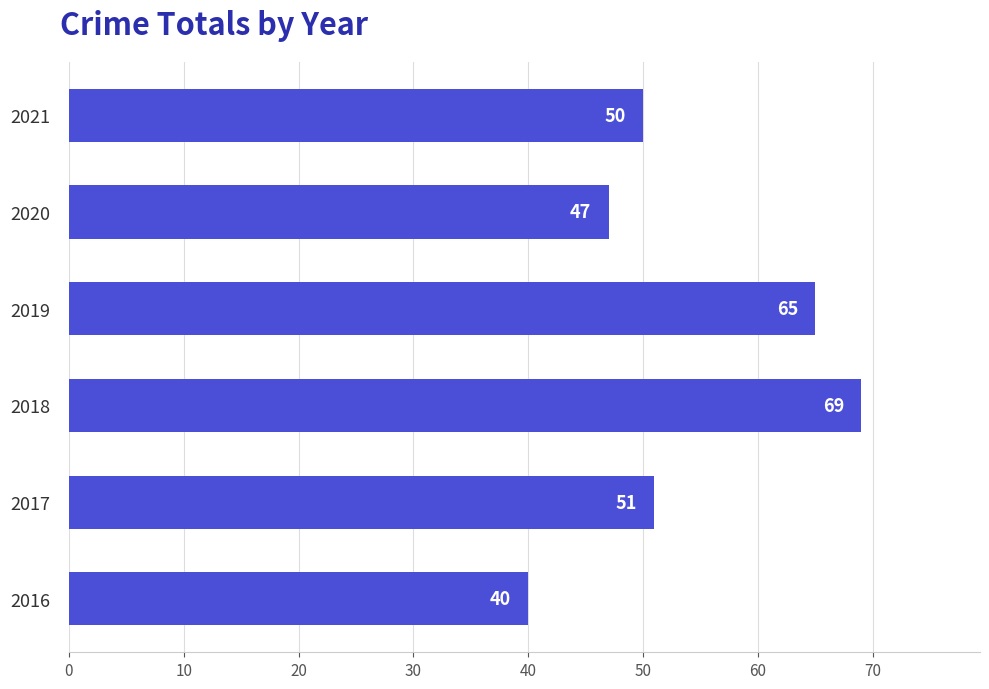

What is the difference between the maximum and minimum values?

29